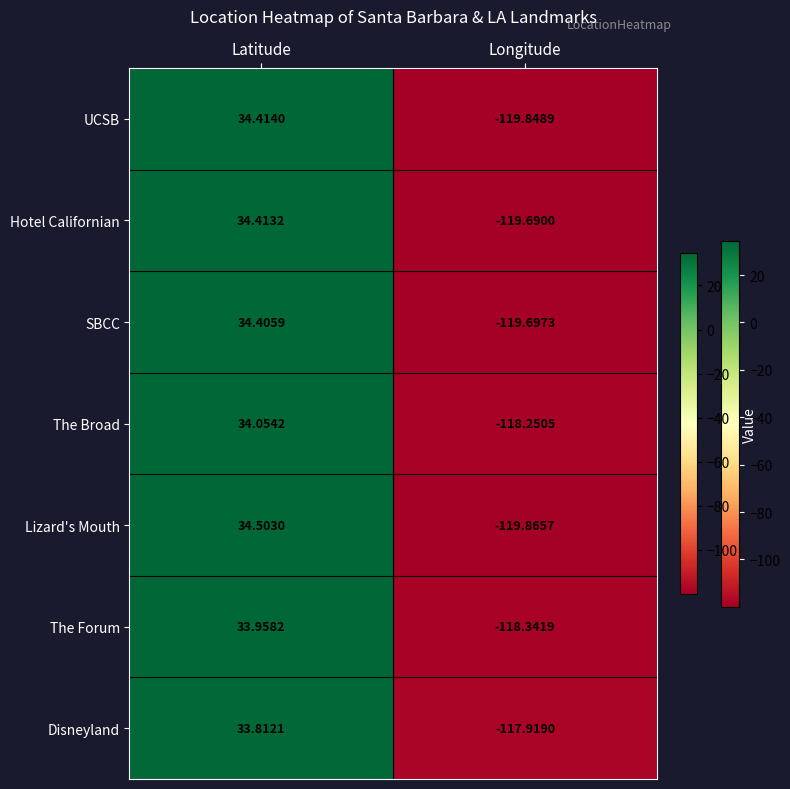

Rank the series at Longitude from lowest to highest value.

Lizard's Mouth, UCSB, SBCC, Hotel Californian, The Forum, The Broad, Disneyland